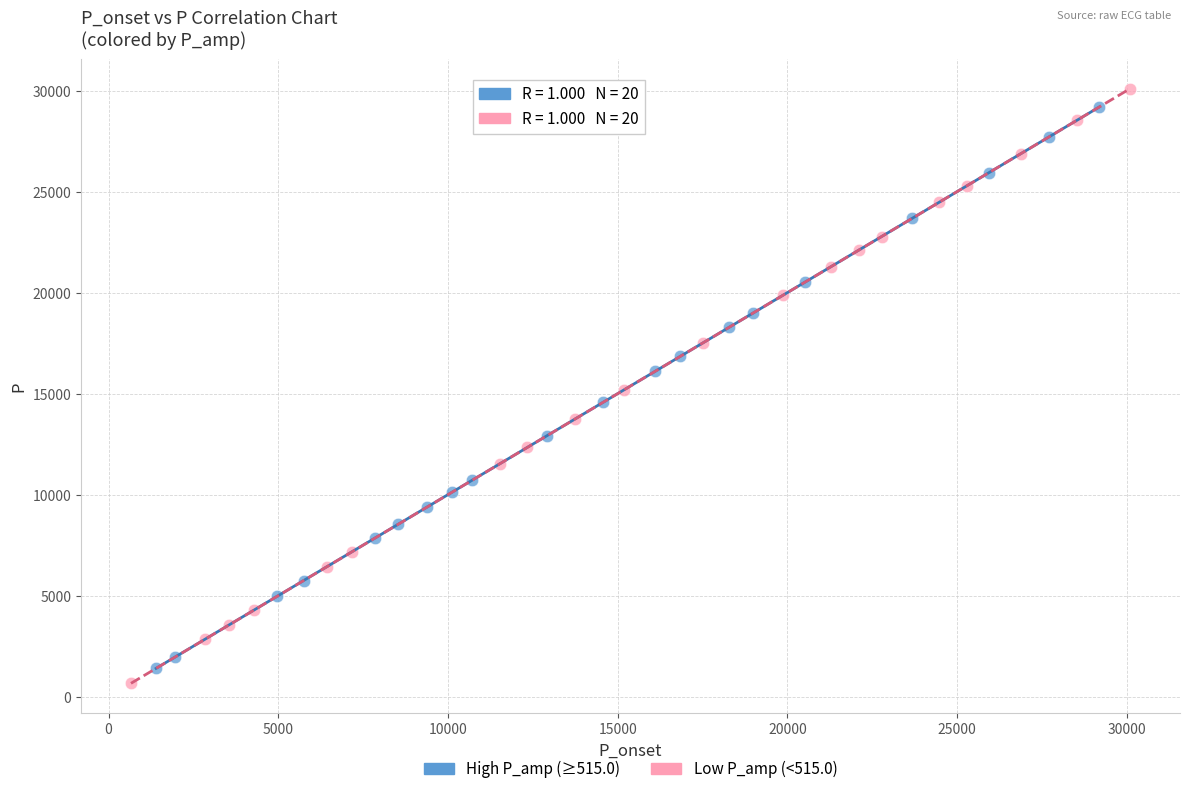

Which series has the widest spread of Y values?

Low P_amp (<515.0)